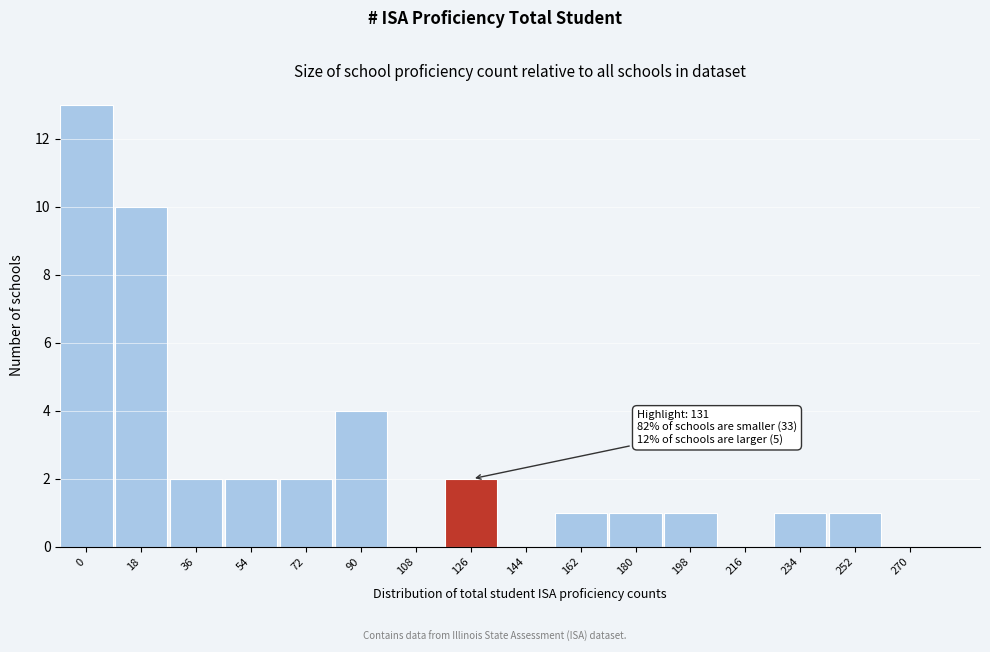

Reading left to right, list all the values displayed in this chart.

0=13	18=10	36=2	54=2	72=2	90=4	108=0	126=2	144=0	162=1	180=1	198=1	216=0	234=1	252=1	270=0